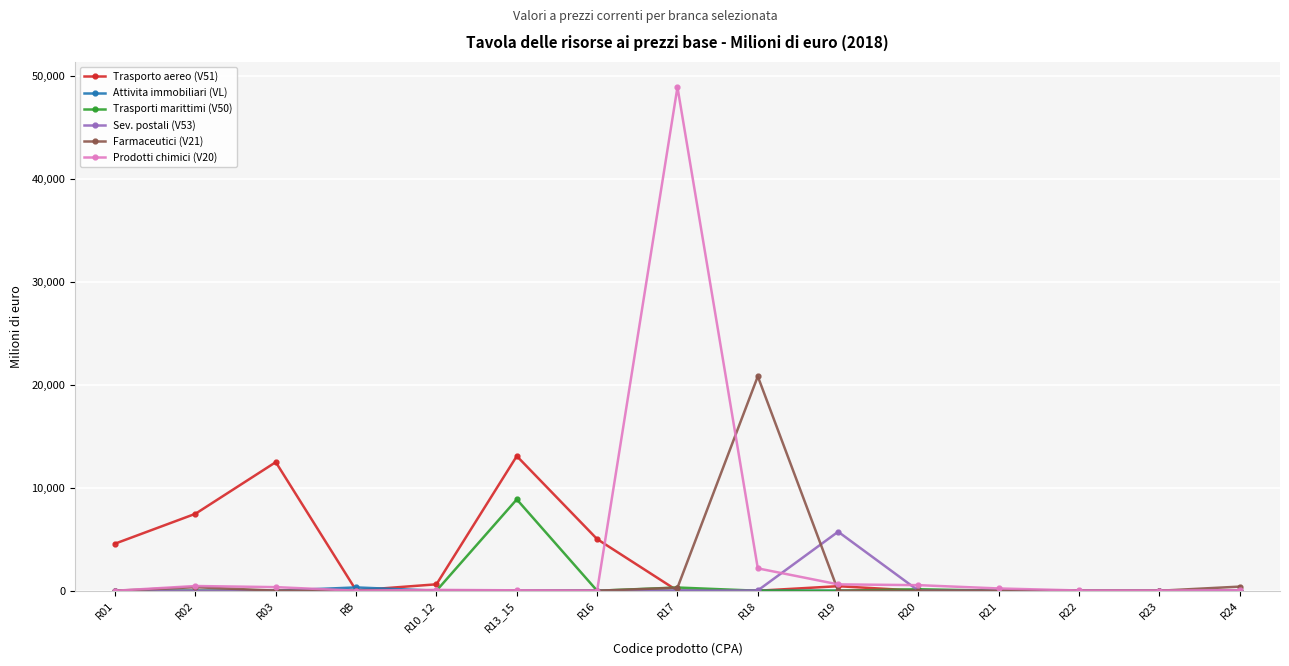

True or false: Trasporto aereo (V51) has more than 1 interior local peaks.

True